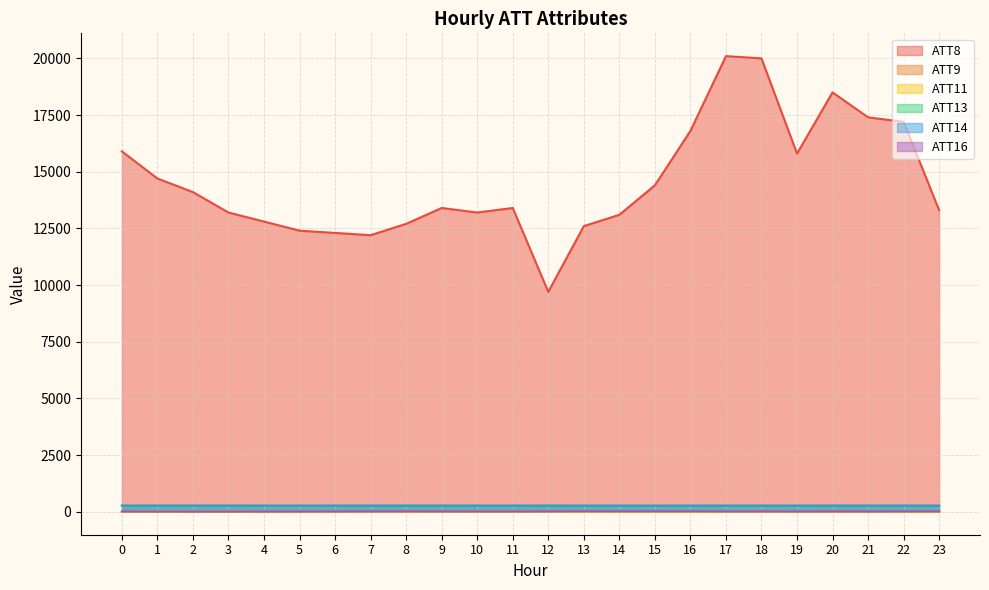

Is the value of ATT14 at 23 greater than the value of ATT11 at 17?

Yes